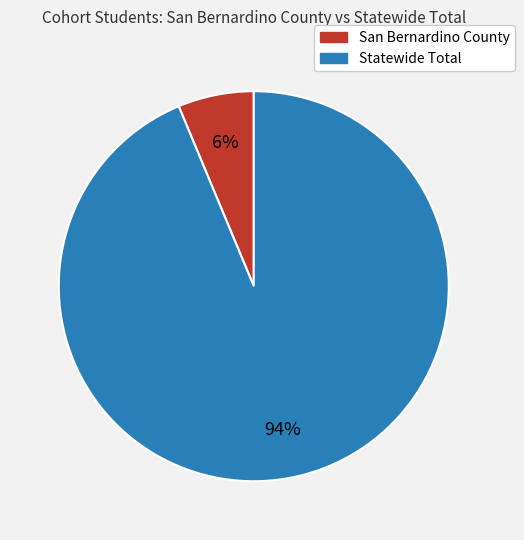

True or false: San Bernardino County accounts for 6% of the total.

True